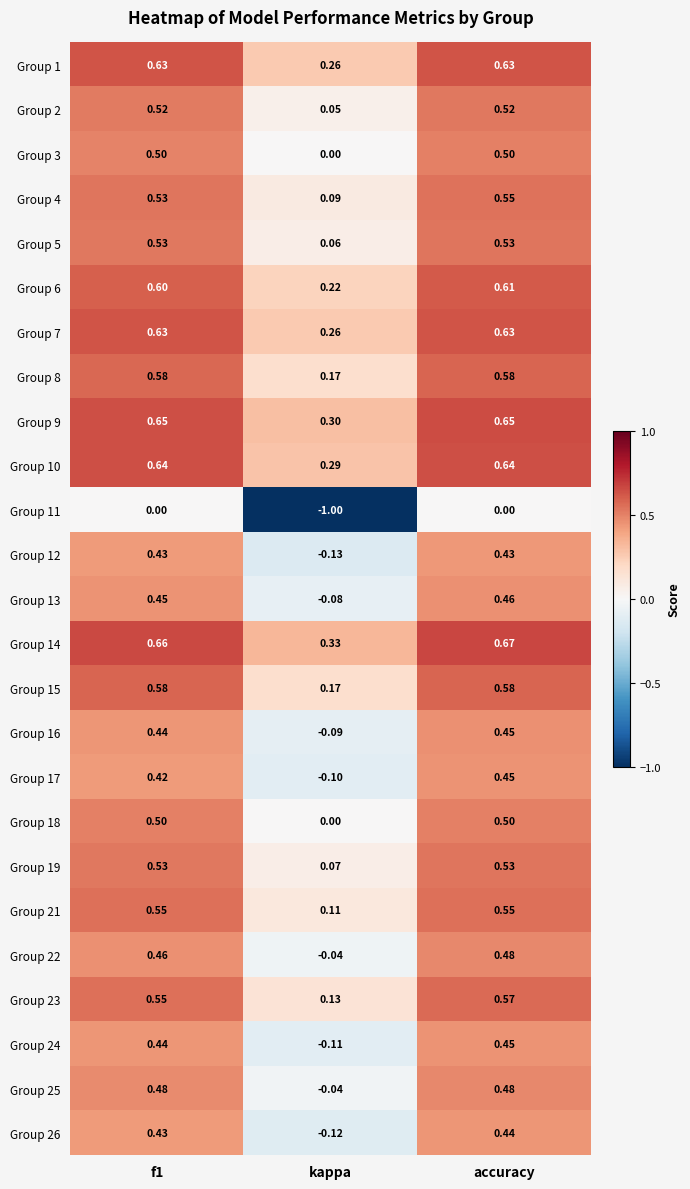

At which label is Group 22 closest to 0?

kappa